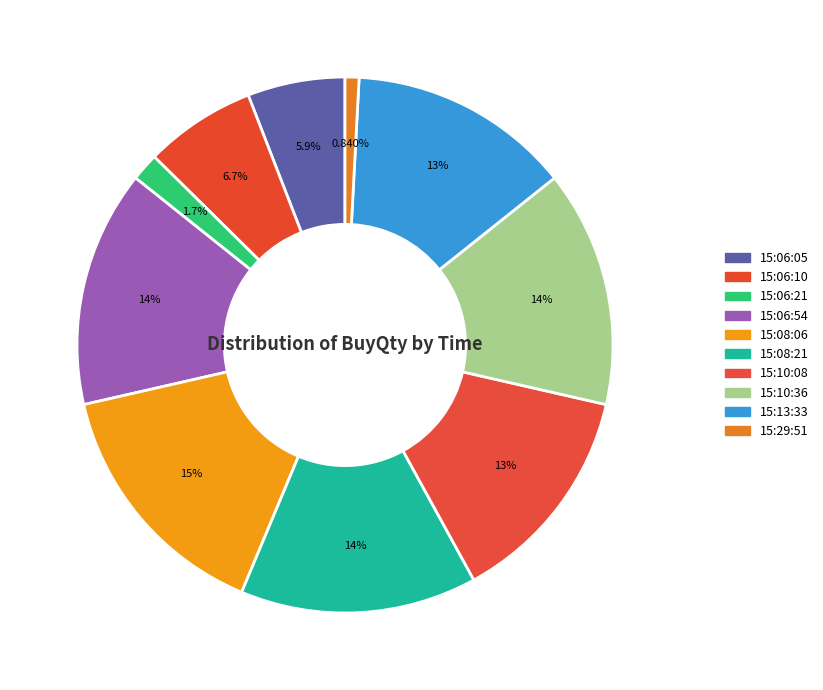

Does 15:06:10 represent more than half of the total?

No